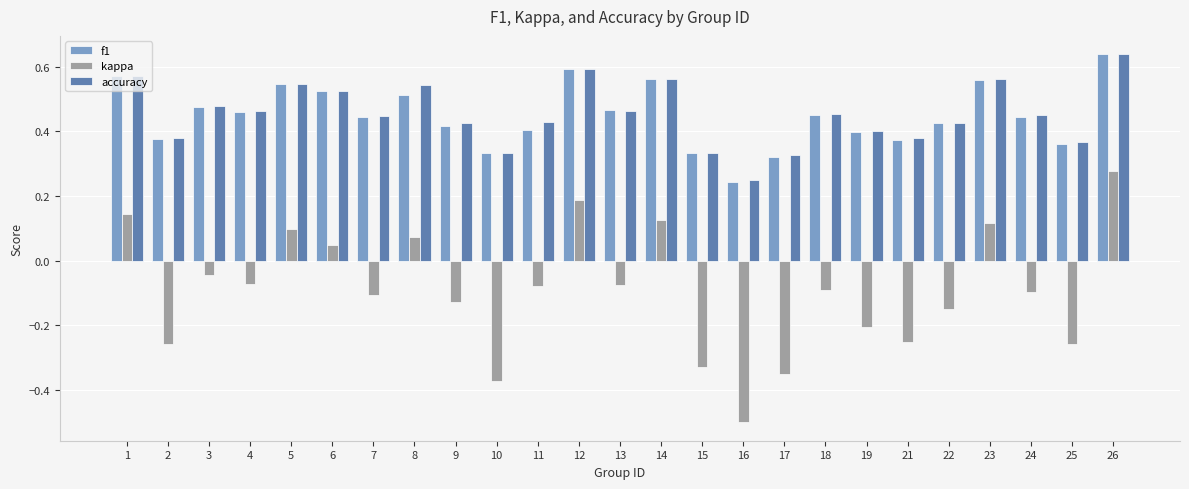

What is the minimum value shown in the chart?

-0.5